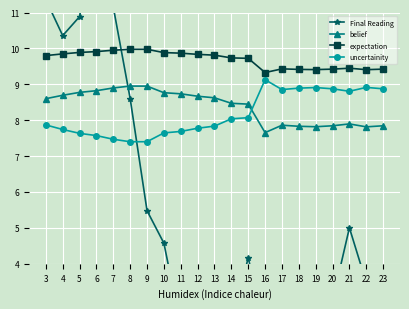

Which series has the widest spread of values?

Final Reading